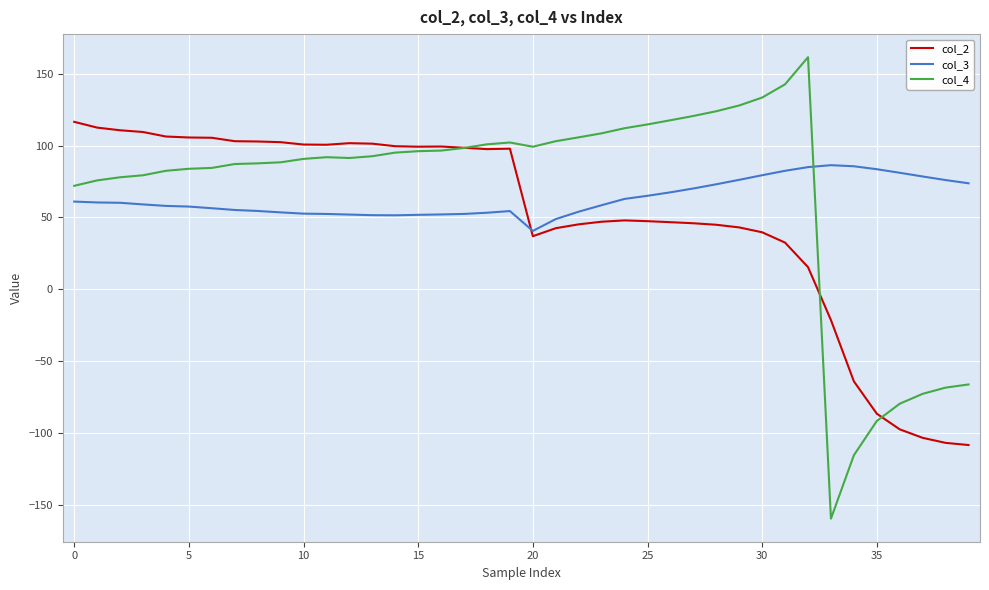

What is the difference between the second highest and minimum values in the col_4 series?

302.6